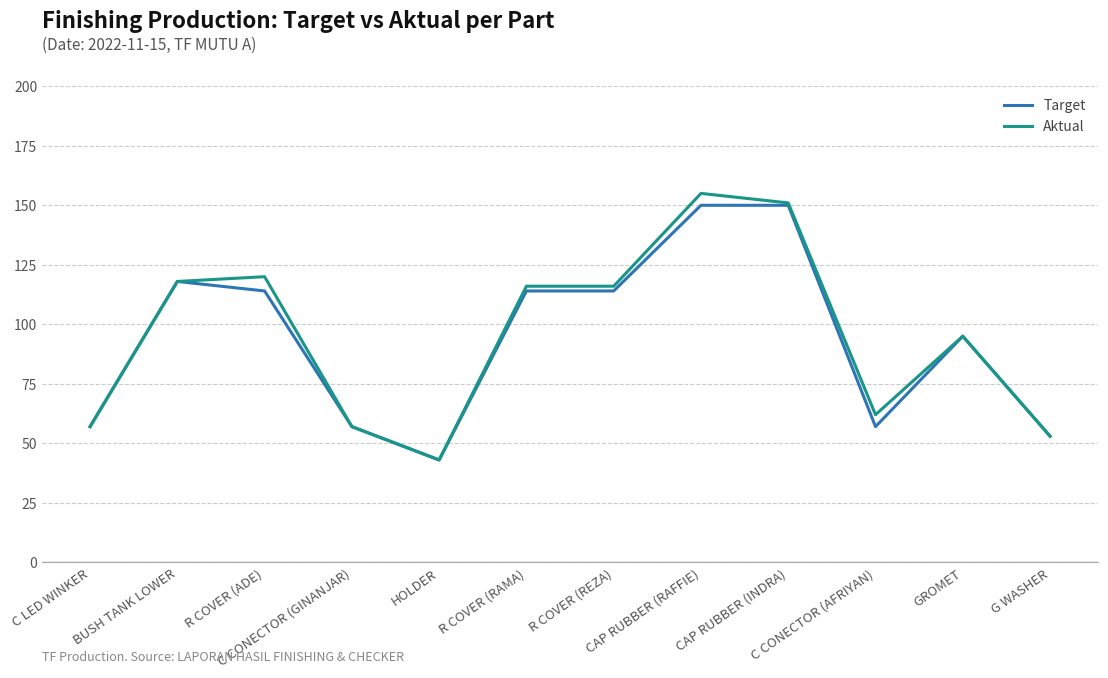

At which category is the sum across all series the highest?

CAP RUBBER (RAFFIE)